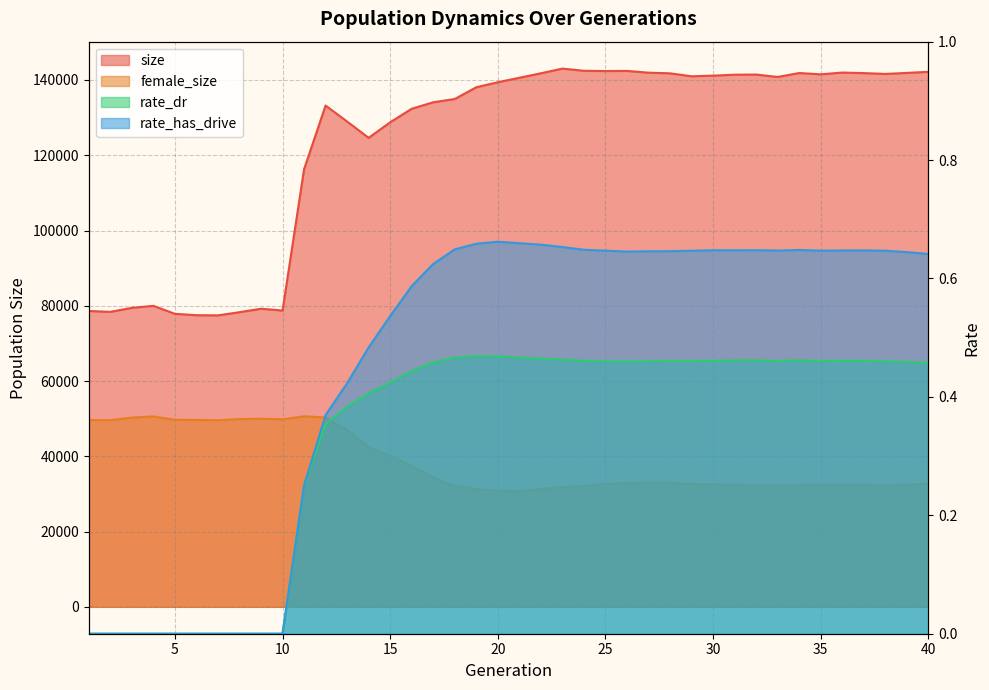

The rate_has_drive series shows 0.4 at 26. True or false?

False